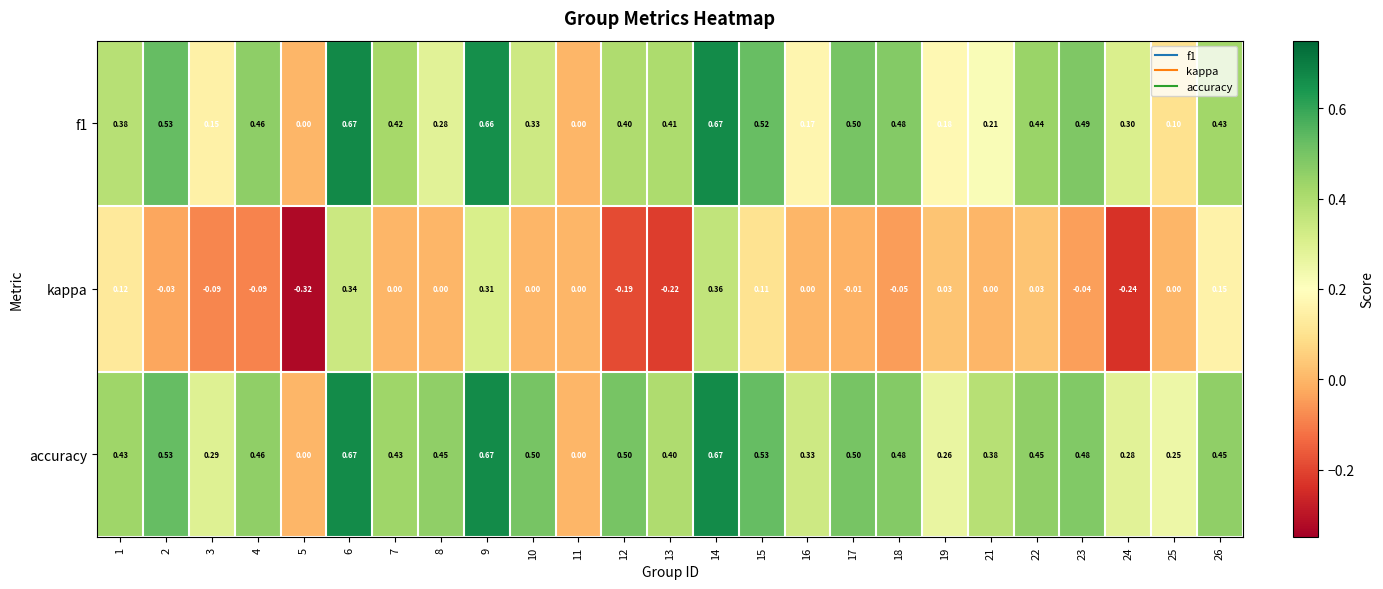

How many data points does each series have?

25